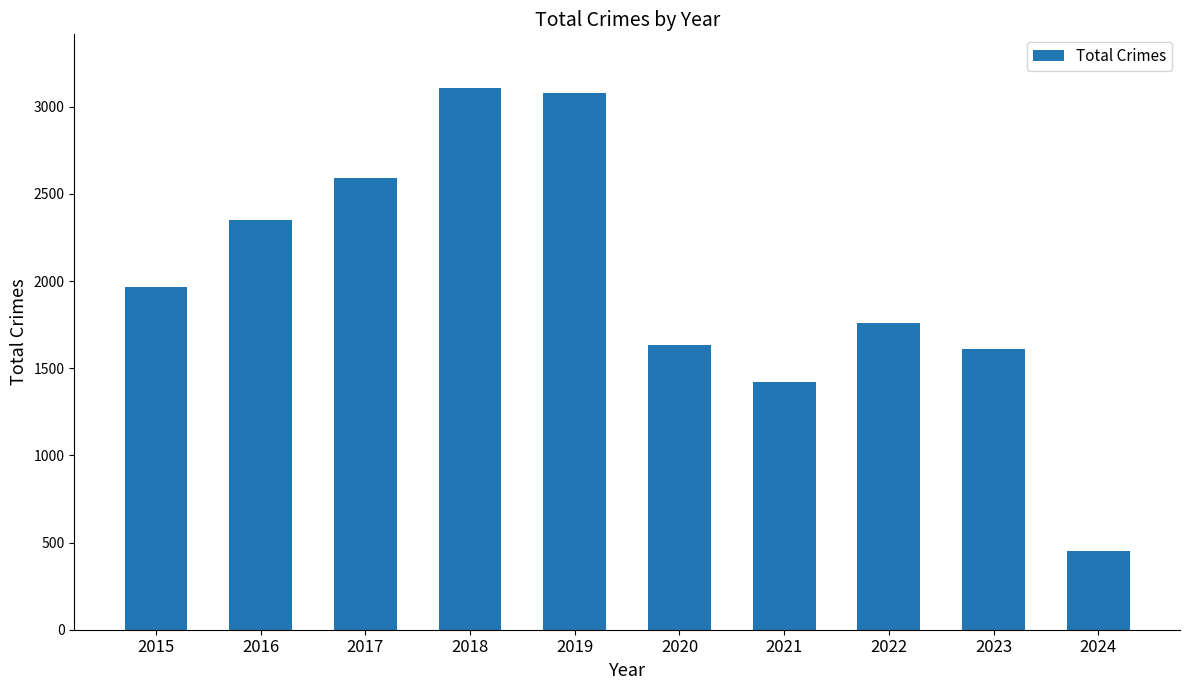

At which category does the chart reach its minimum across all series?

2024